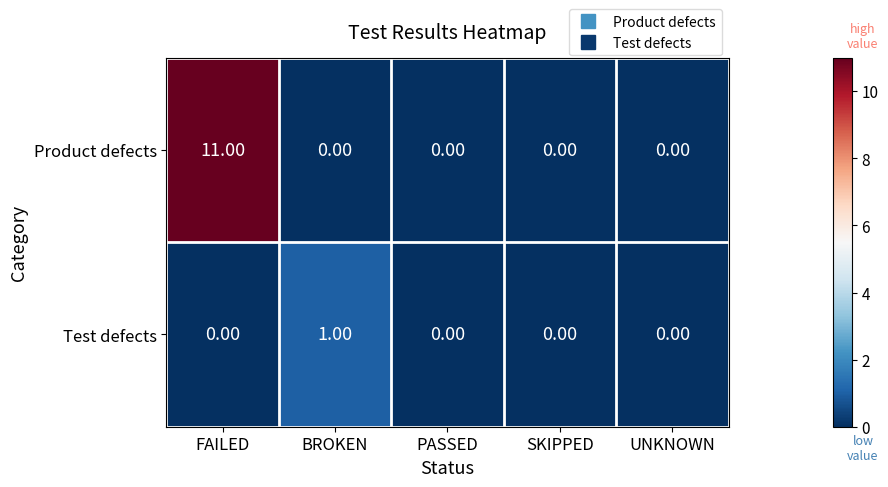

At which category is the sum across all series the highest?

FAILED